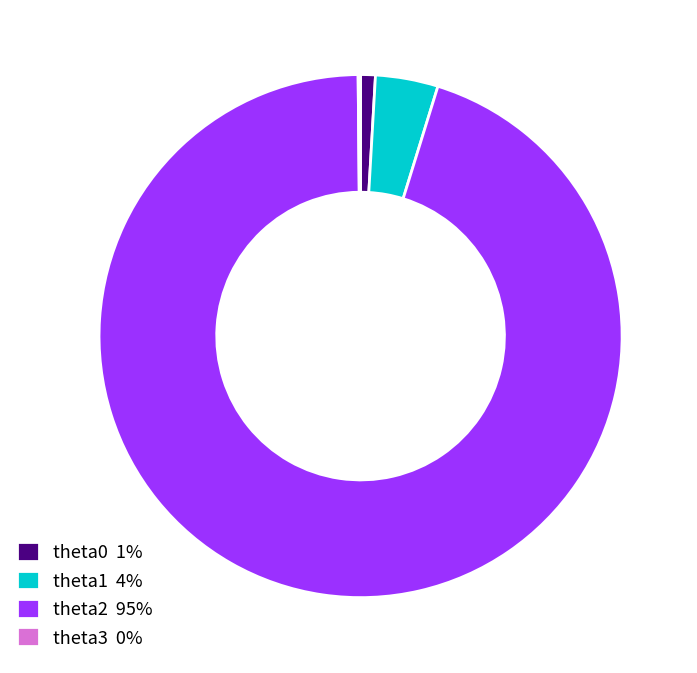

Is the sum of theta2 95% and theta0 1% greater than half?

Yes